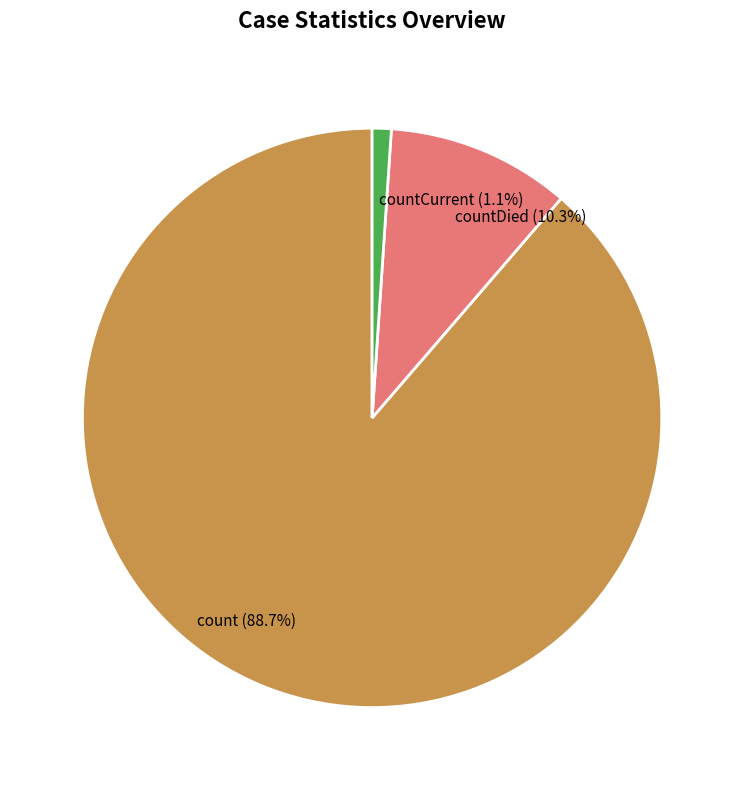

Does any single category account for the majority?

Yes